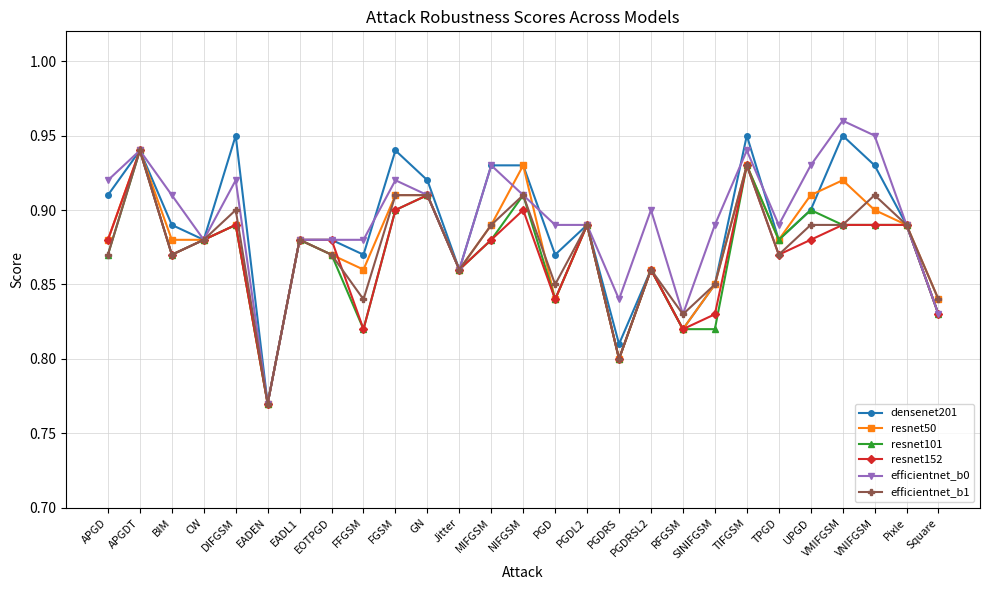

True or false: resnet50 has more than 0 interior local peaks.

True